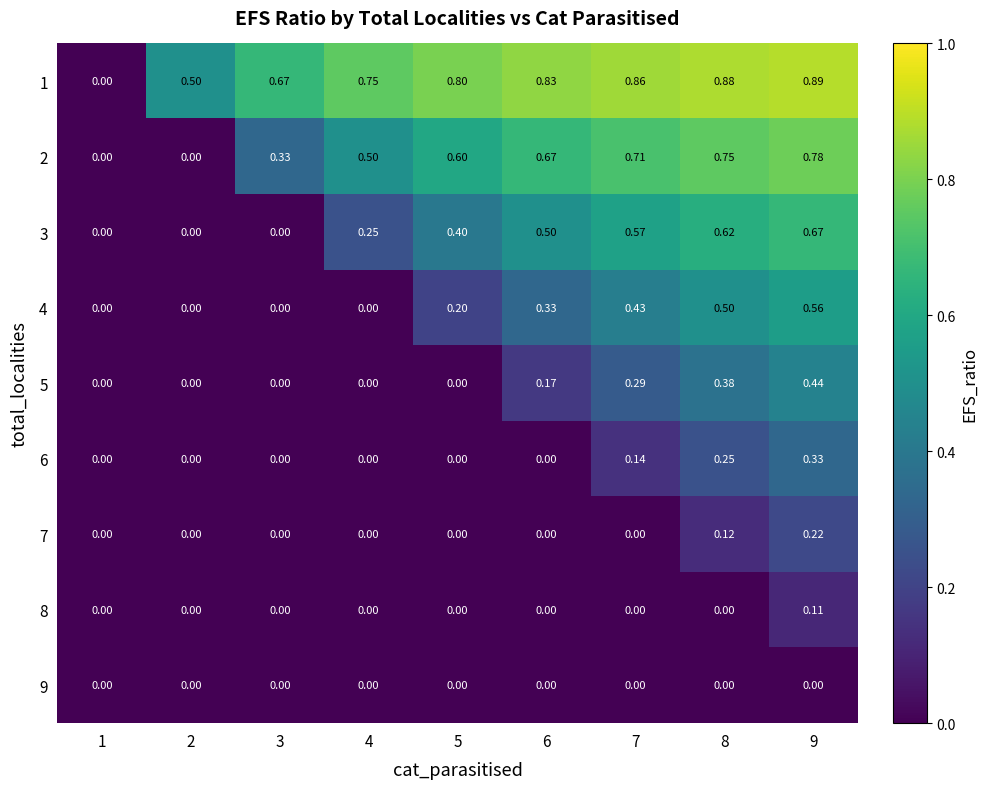

Is the value of 2 at 1 greater than the value of 3 at 4?

No